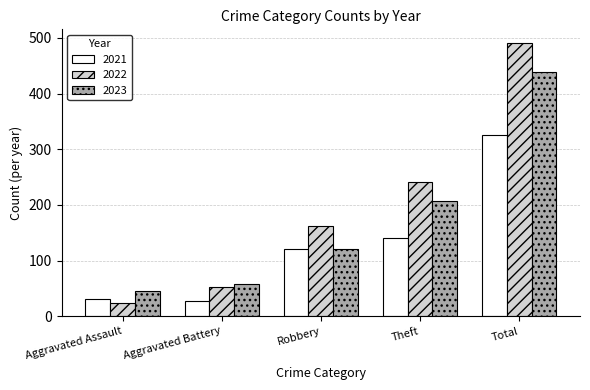

Read the 2023 value at Total.

439